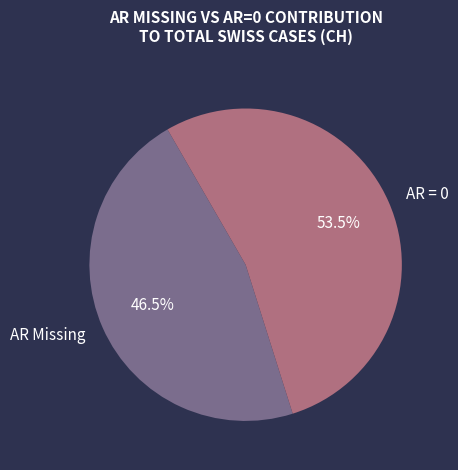

Is the sum of AR = 0 and AR Missing greater than half?

Yes